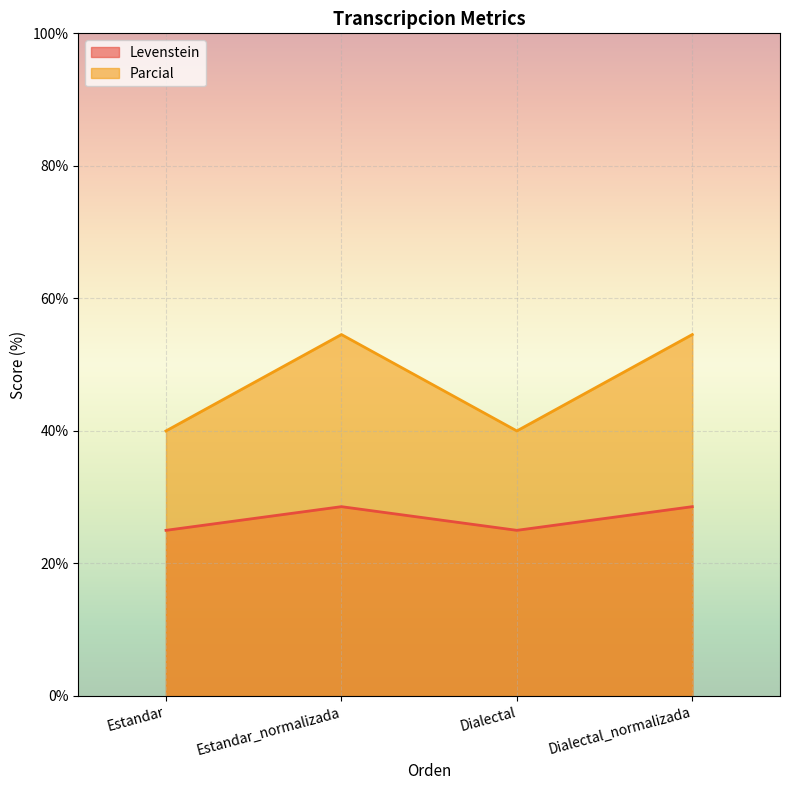

True or false: Levenstein has more than 0 points higher than both neighbors.

True